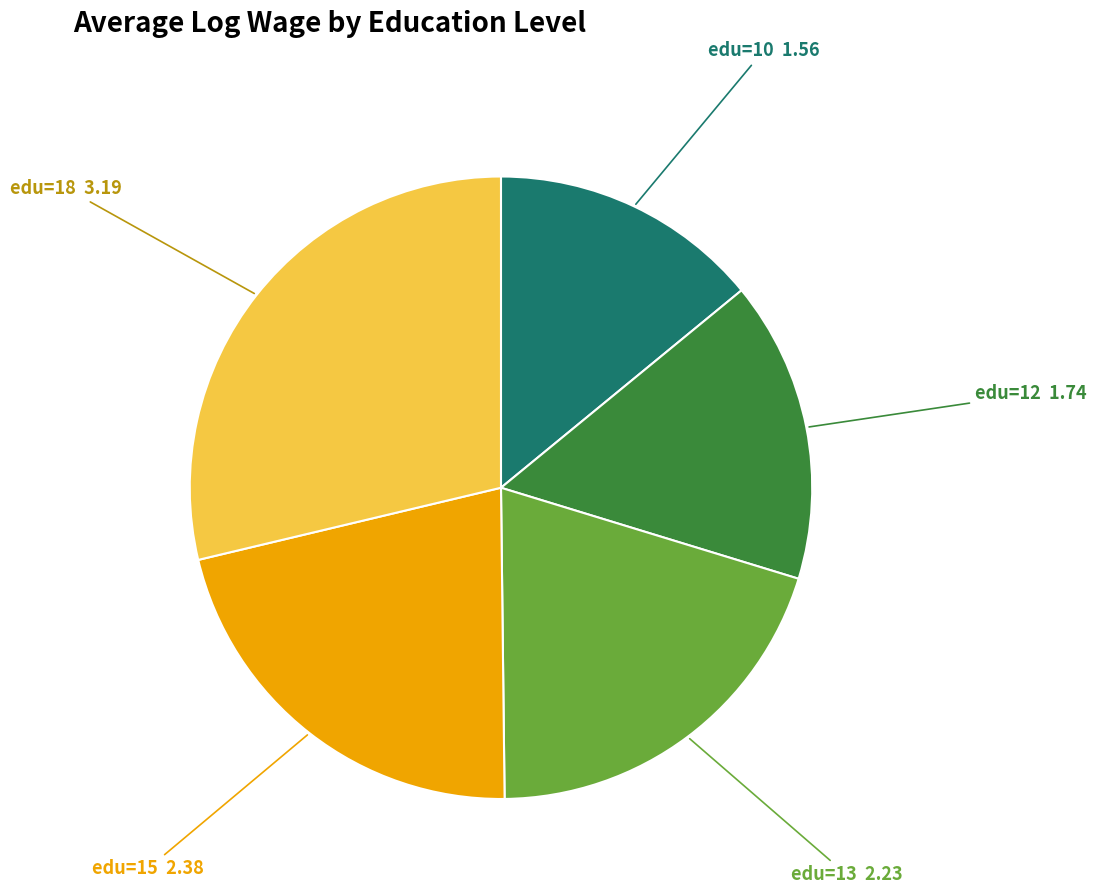

Do edu=15 and edu=12 together represent more than half of the pie?

No